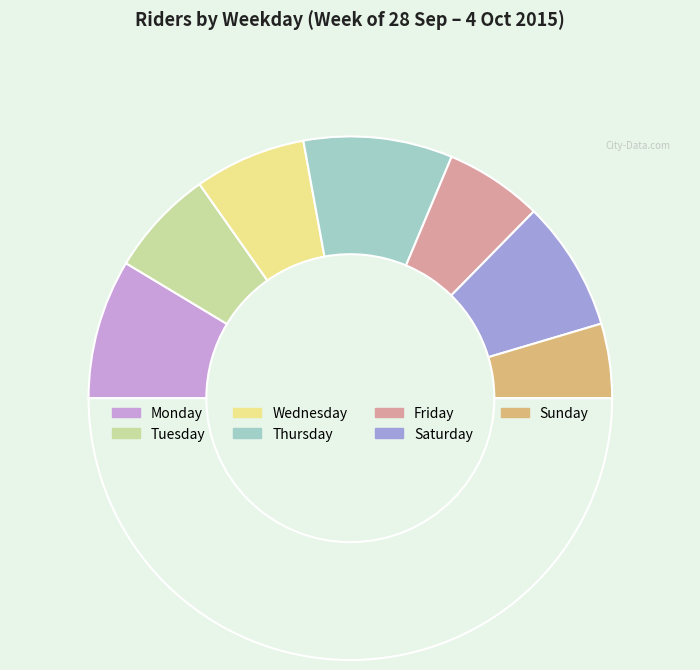

To the nearest percent, what is the difference between the largest and smallest slice percentages?

9%